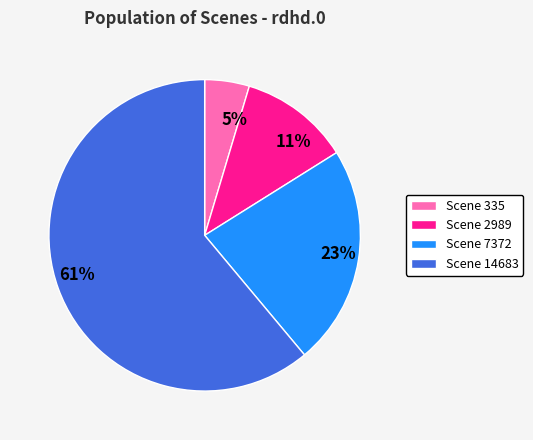

Count the number of slices in the pie.

4